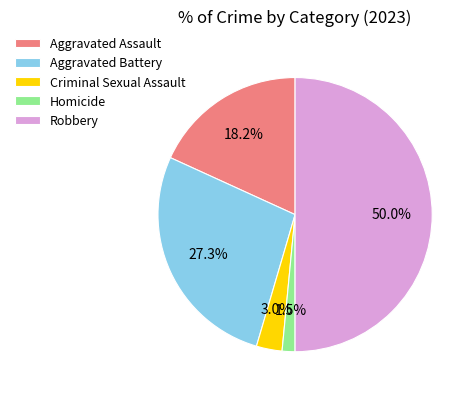

Does Aggravated Battery account for over 50% of the chart?

No